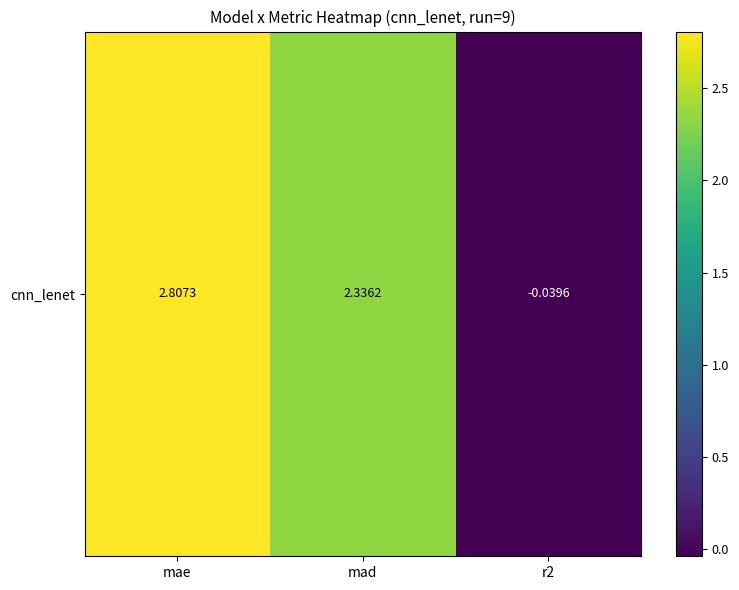

What is the greatest value displayed?

2.8